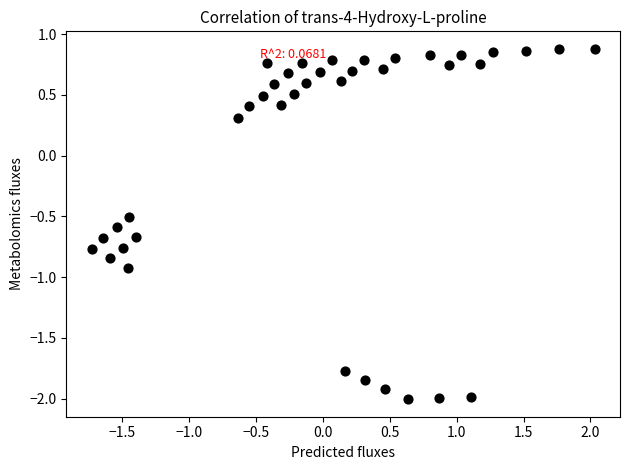

What is the range of X values (max minus min)?

3.8